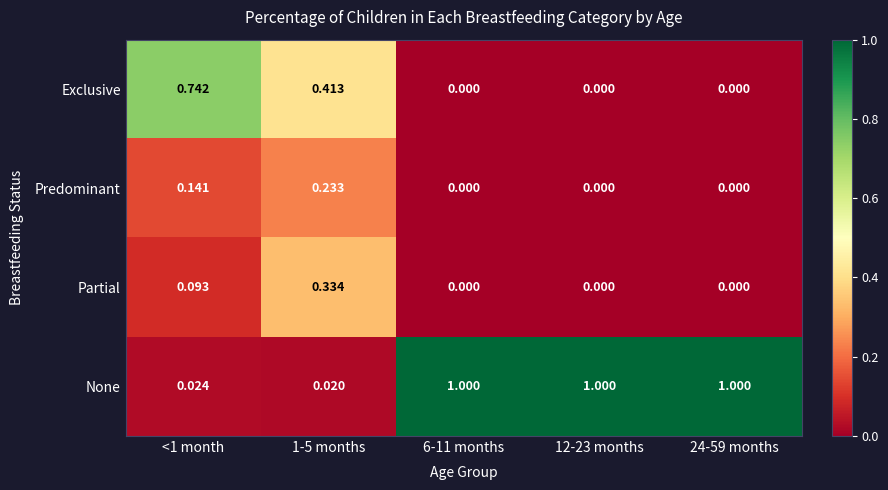

Which series has the largest total across all categories?

None